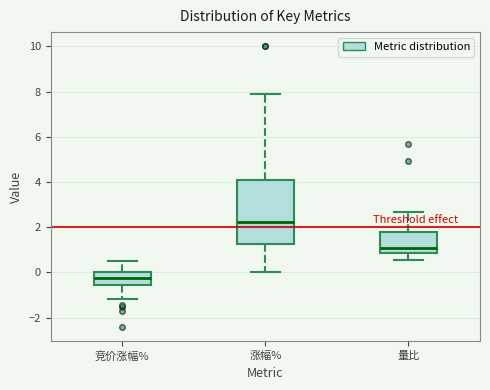

Comparing the boxes themselves (not the whiskers), which one is the tallest?

涨幅%